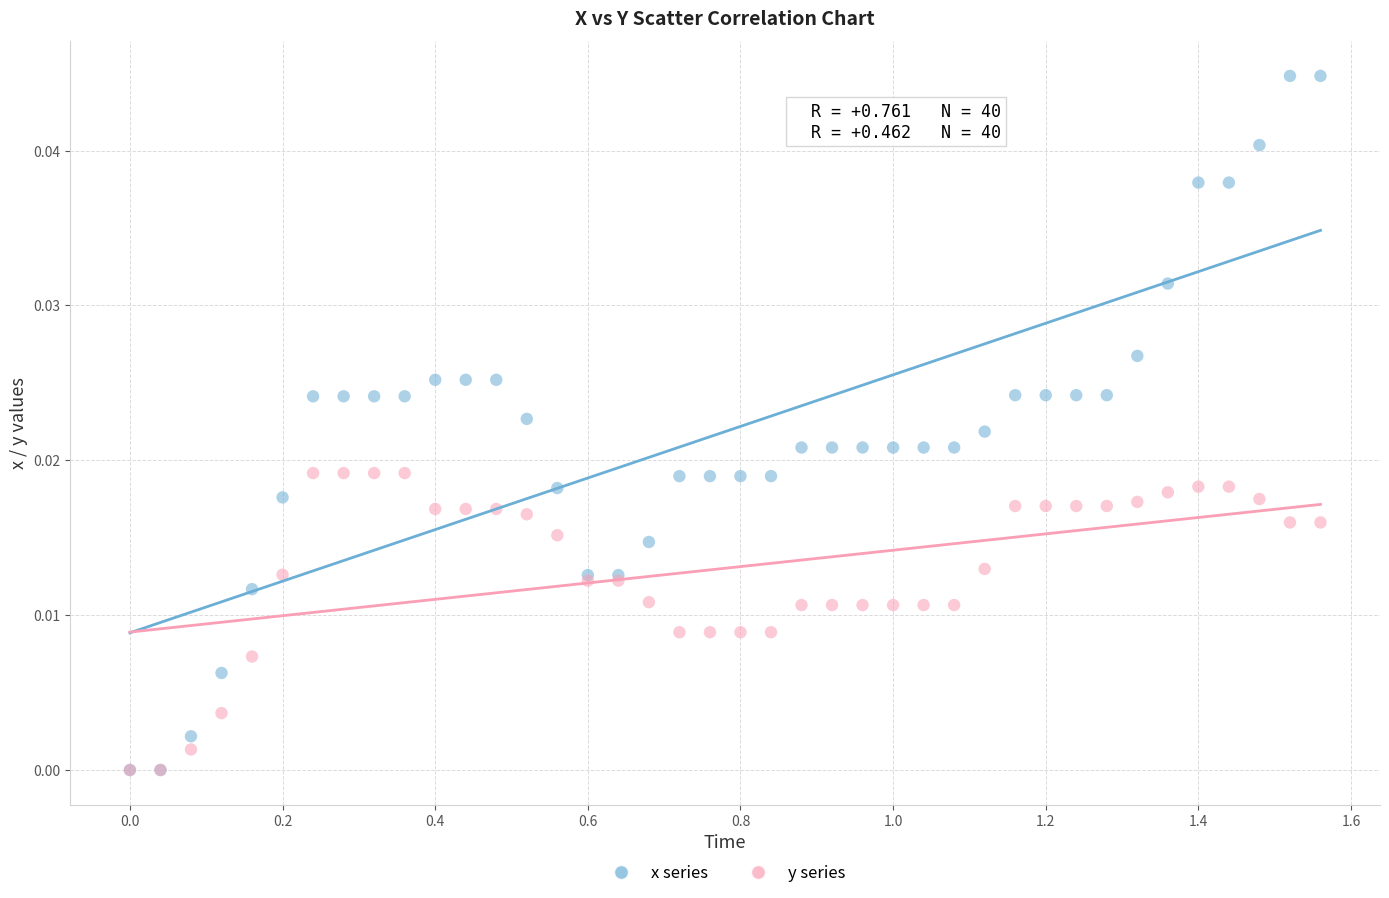

Which series has the largest Y range (max minus min)?

x series